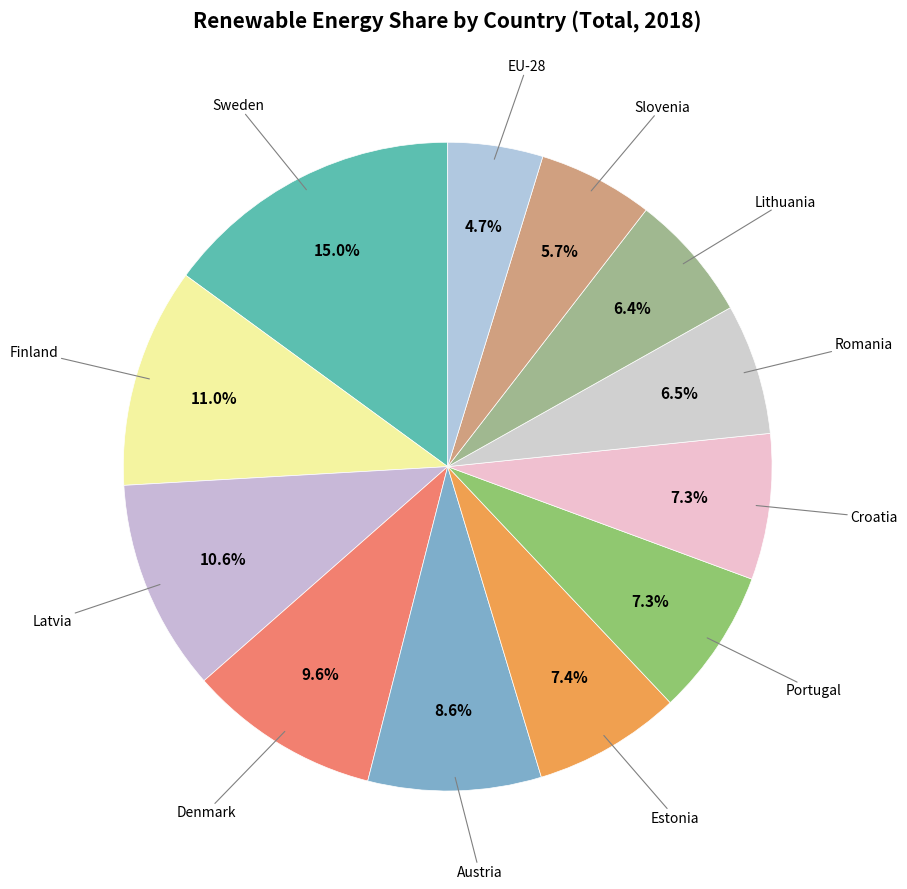

Rank the categories by value from highest to lowest.

Sweden, Finland, Latvia, Denmark, Austria, Estonia, Portugal, Croatia, Romania, Lithuania, Slovenia, EU-28